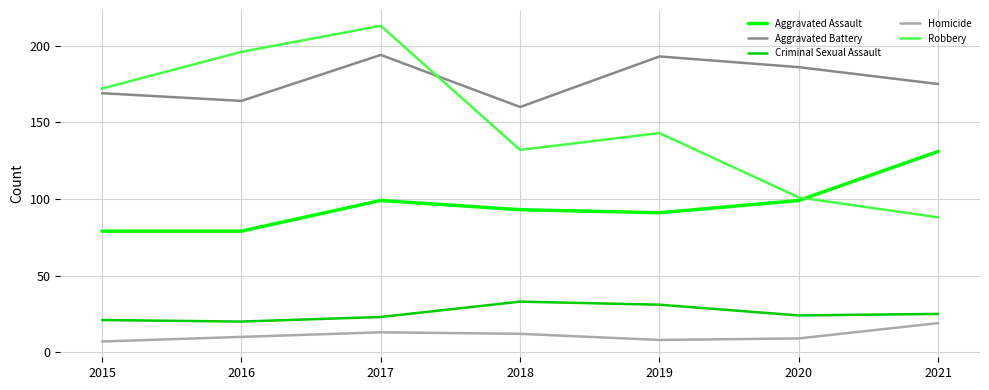

How many lines are shown in the chart?

5